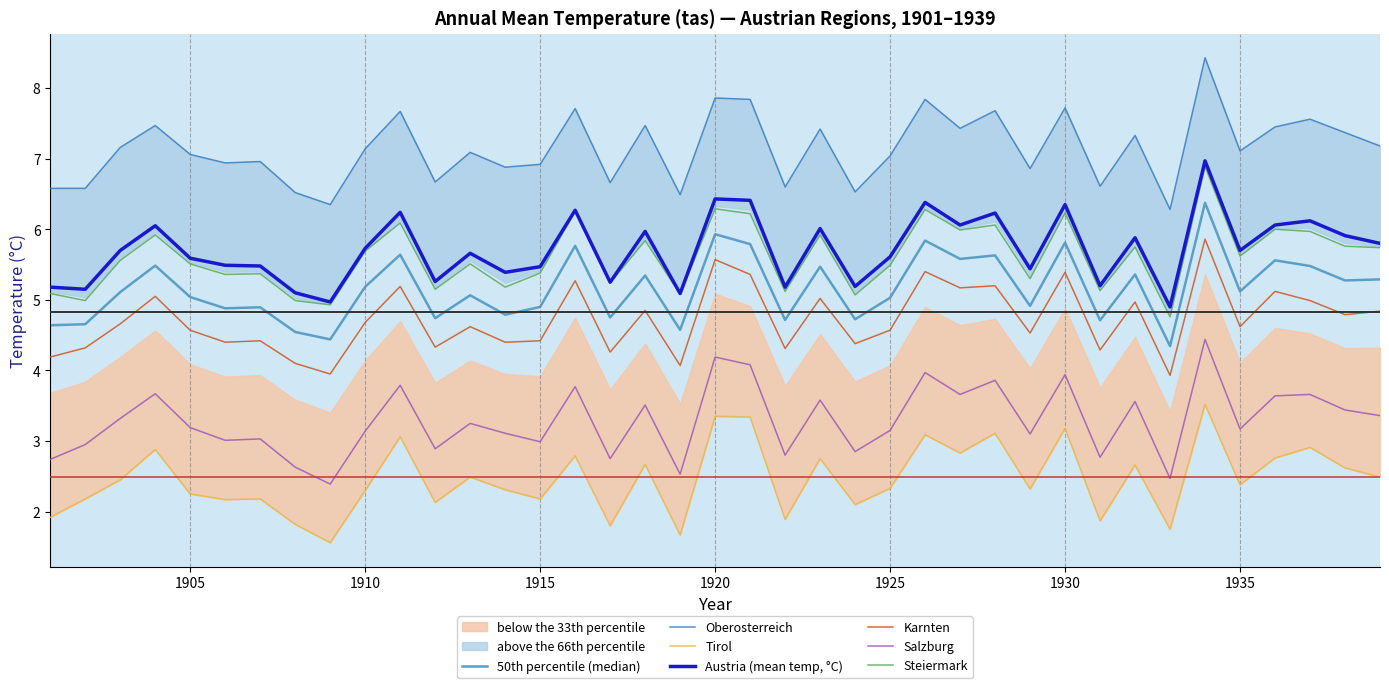

Which has a higher value, 1919 or 1931?

1931